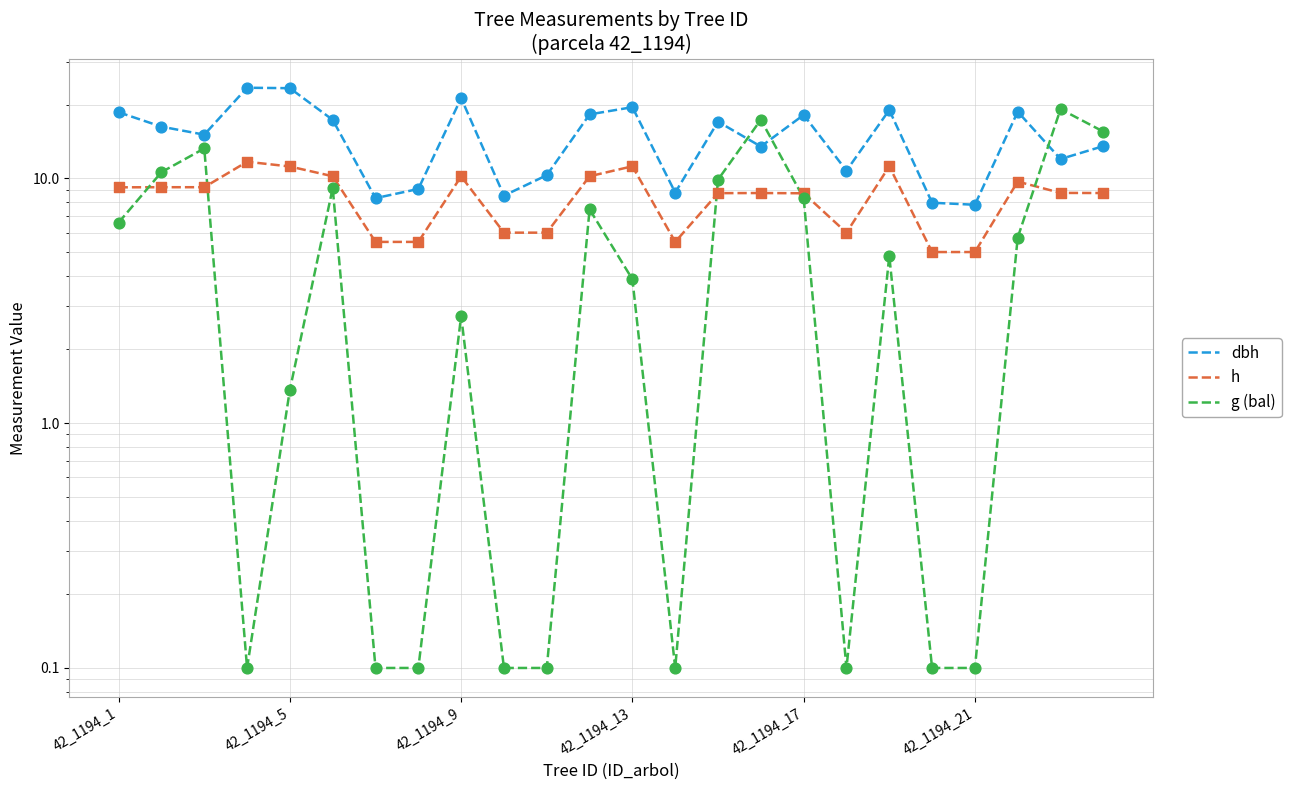

Which series contains the highest Y value?

dbh